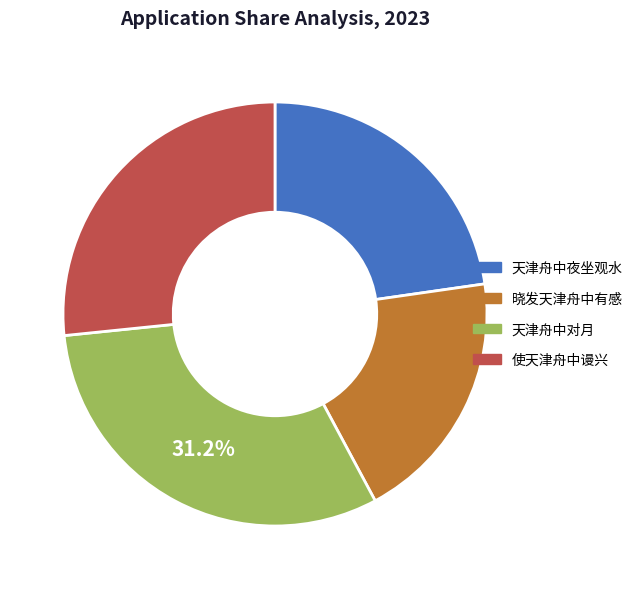

To the nearest percent, what is the difference between the 使天津舟中谩兴 and 天津舟中夜坐观水 slice percentages?

4%